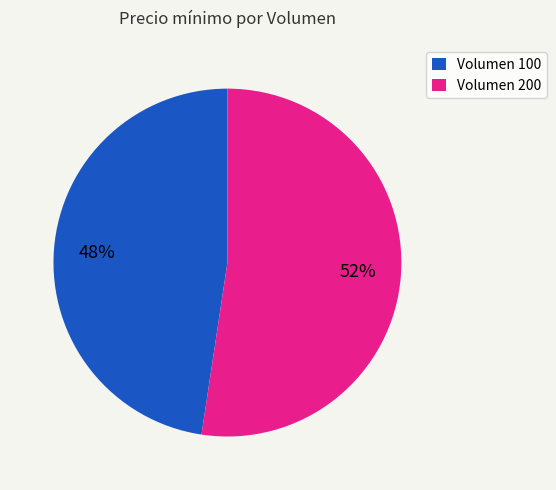

Is there any slice that represents more than half of the pie?

Yes